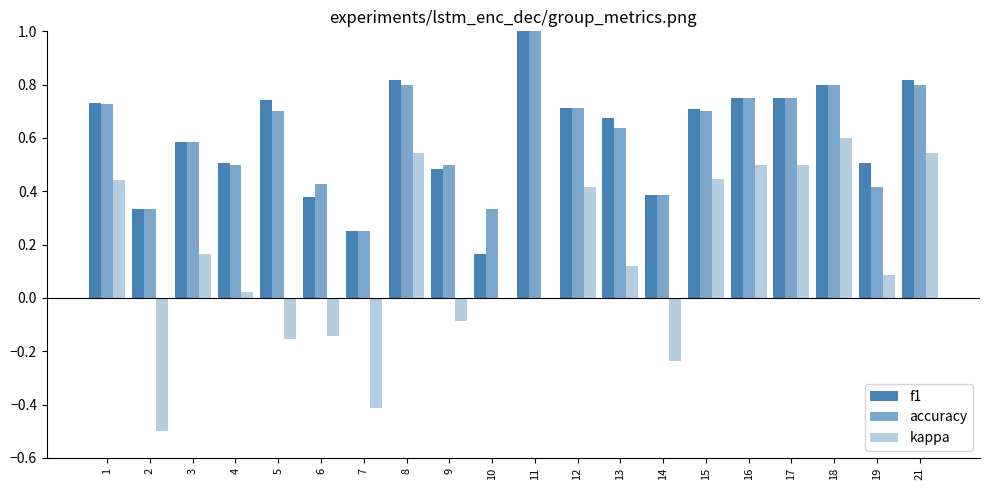

What is the value of the accuracy bar at the 11th from the left?

1.0